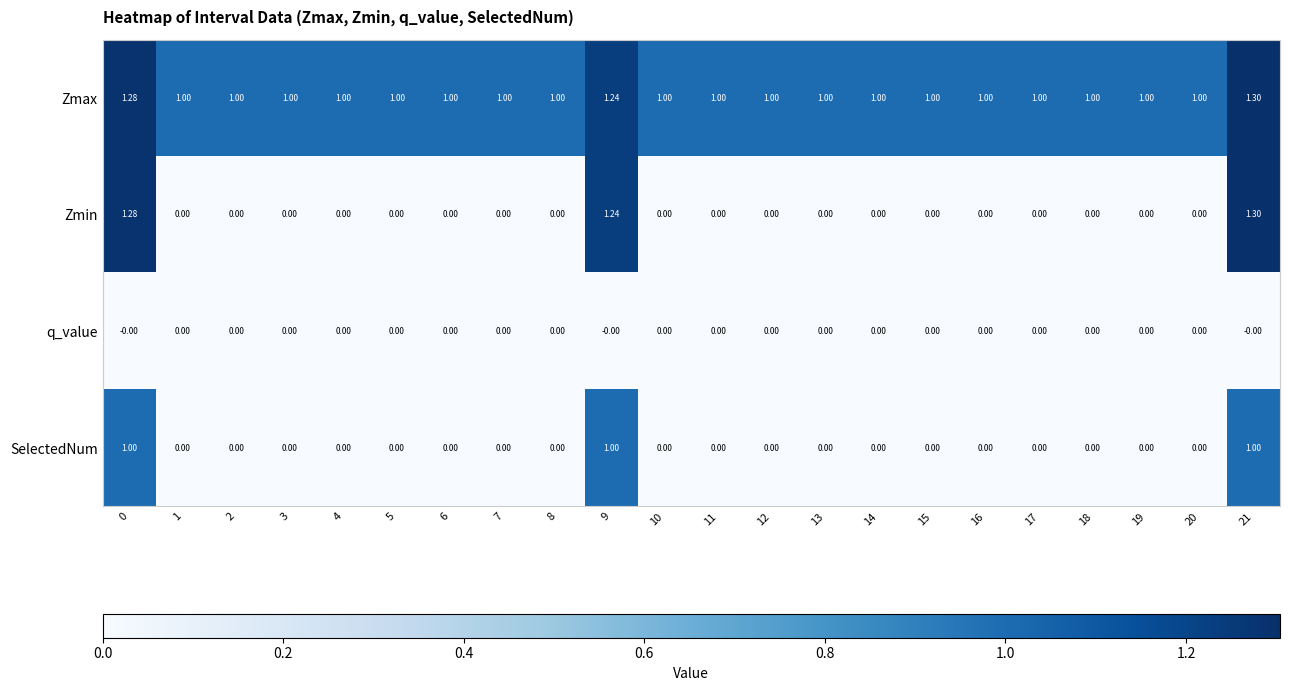

What is the greatest value displayed?

1.3